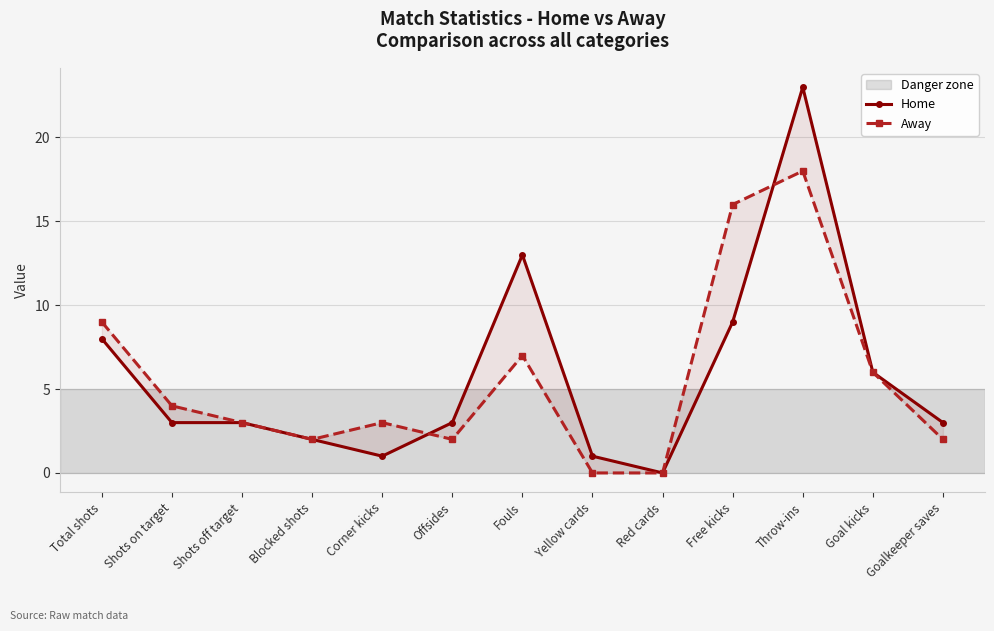

Rank the series at Yellow cards from lowest to highest value.

Away, Home